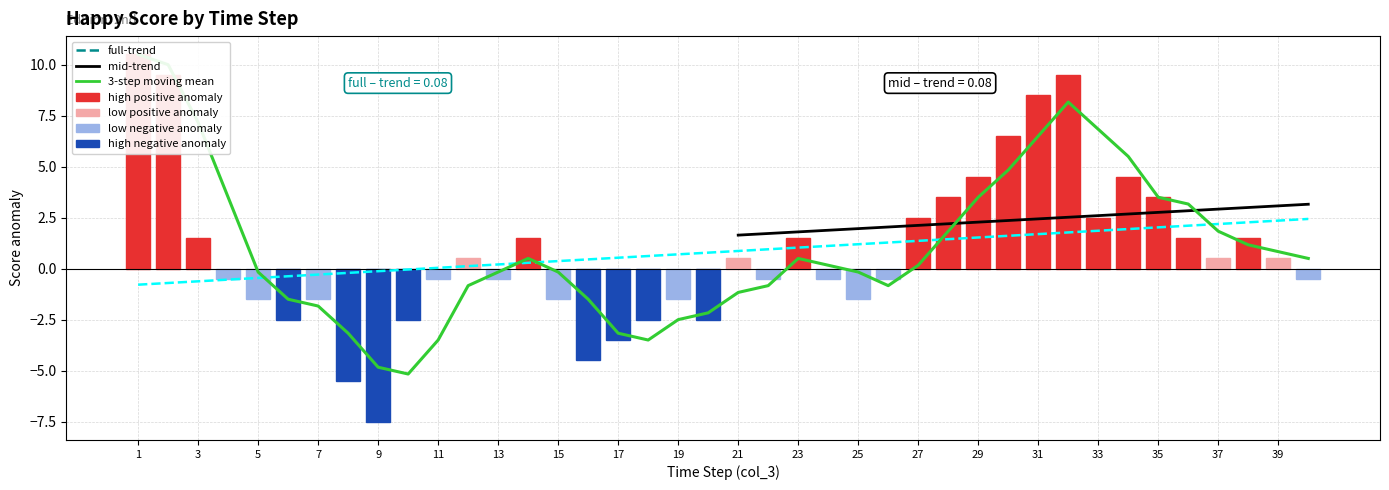

At which label does the data first exceed 0?

1